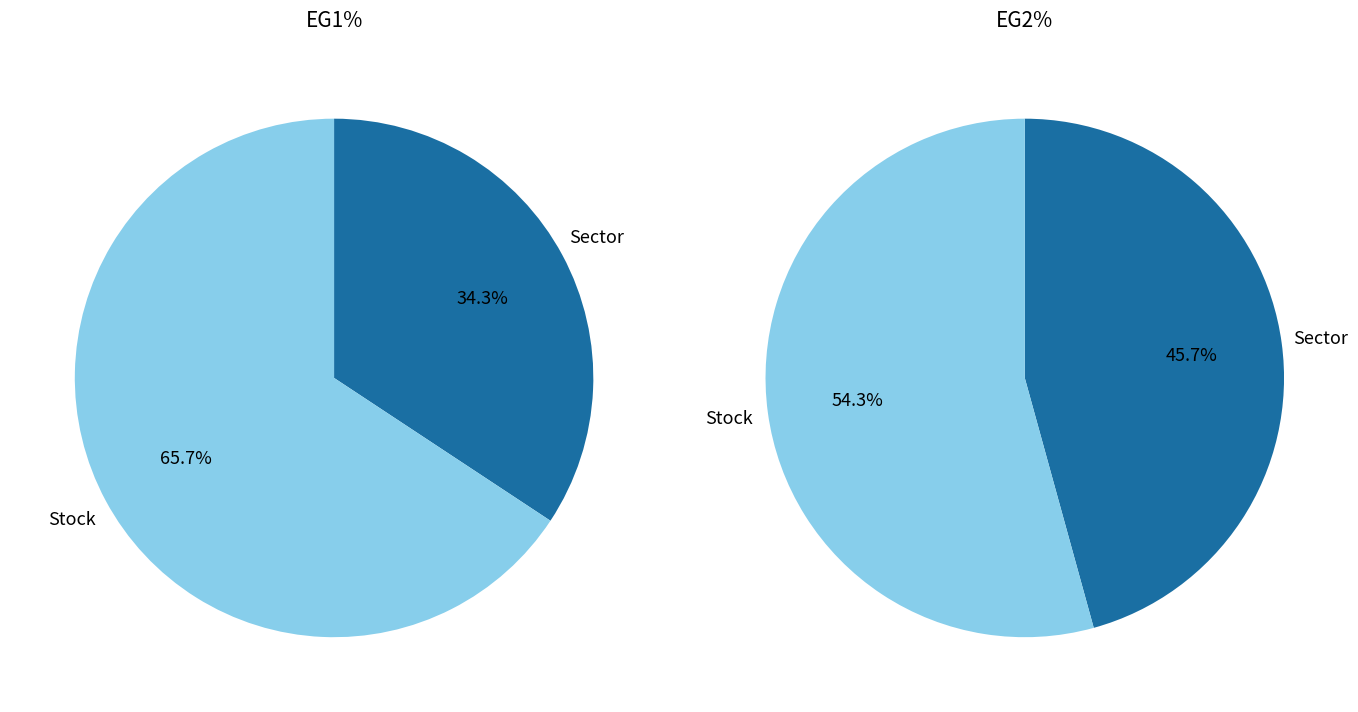

Which slice is the largest?

Stock